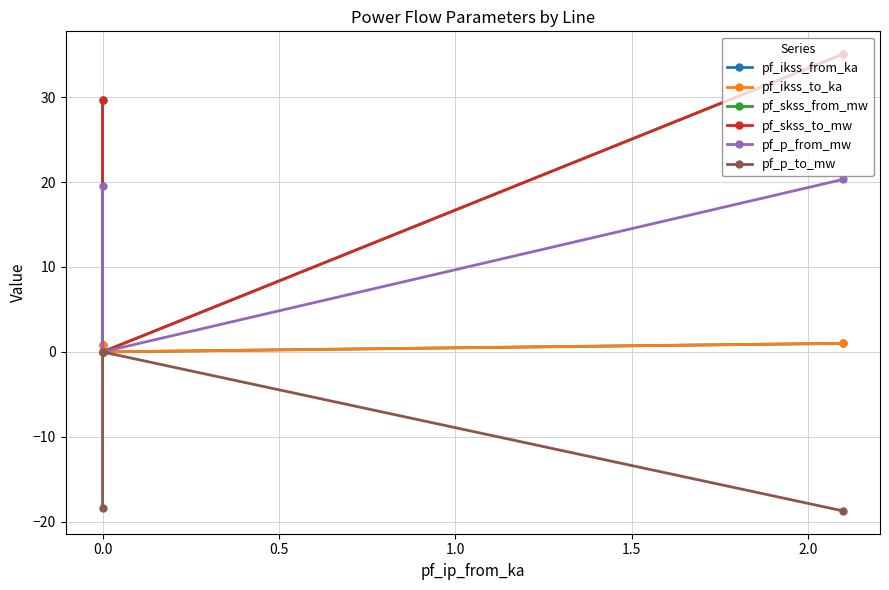

True or false: pf_p_to_mw has a value of -12.0 at 0.5.

False